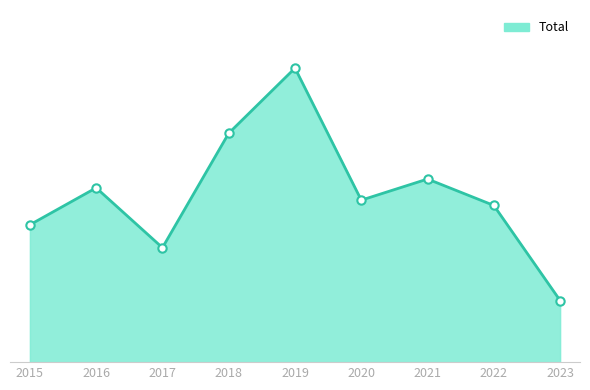

Reading left to right, transcribe all the data shown in this chart.

78	99	65	130	167	92	104	89	35